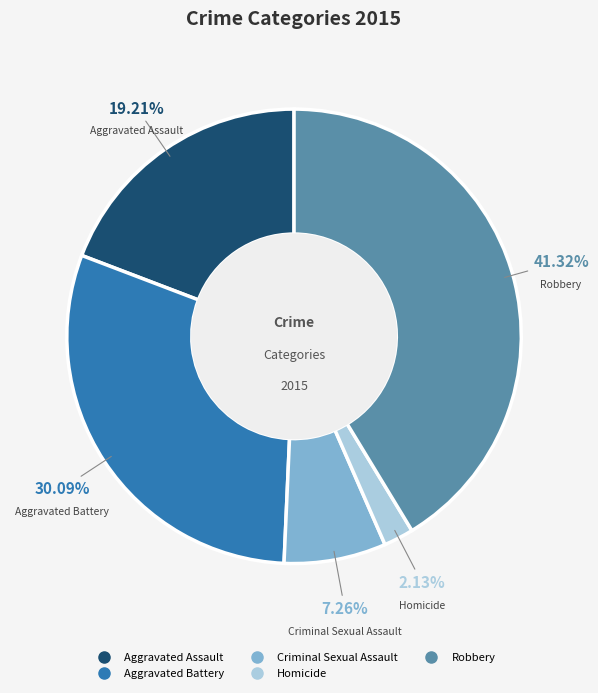

To the nearest percent, what is the difference between the largest and smallest slice percentages?

39%